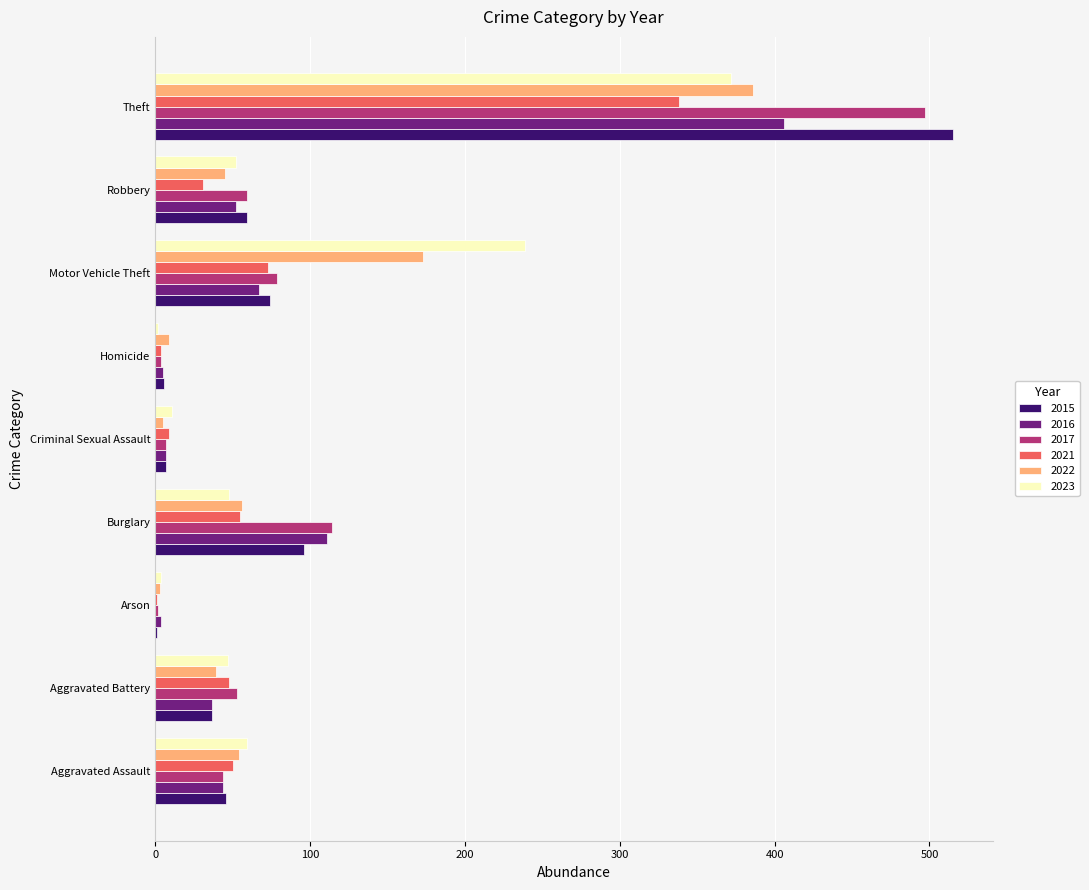

Which series changed the most between Motor Vehicle Theft and Theft?

2015